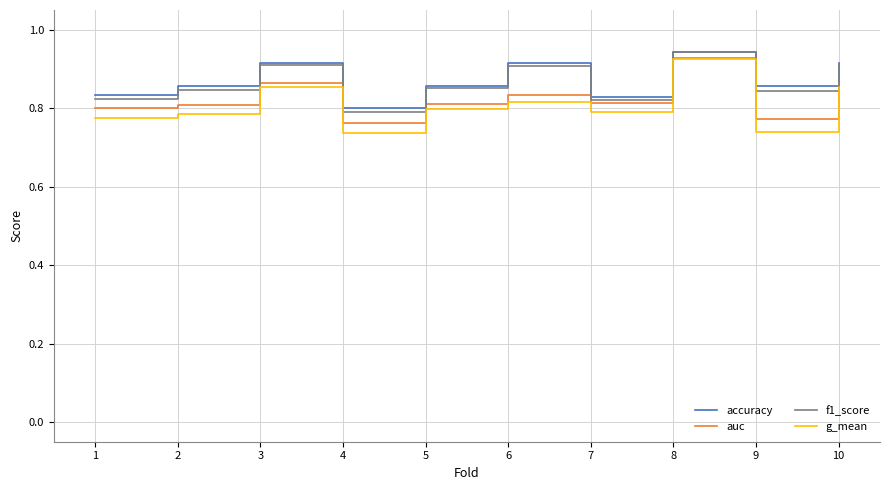

What is the spread (max minus min) of values at 1?

0.1